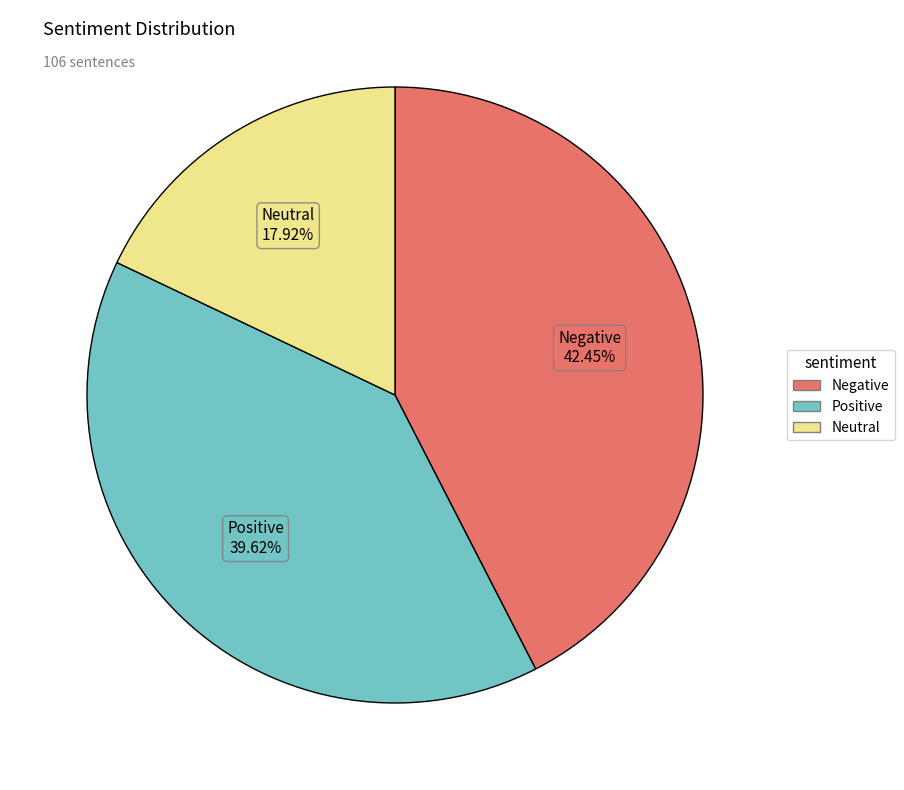

Combined, what portion of the pie is Negative and Neutral?

60.4%